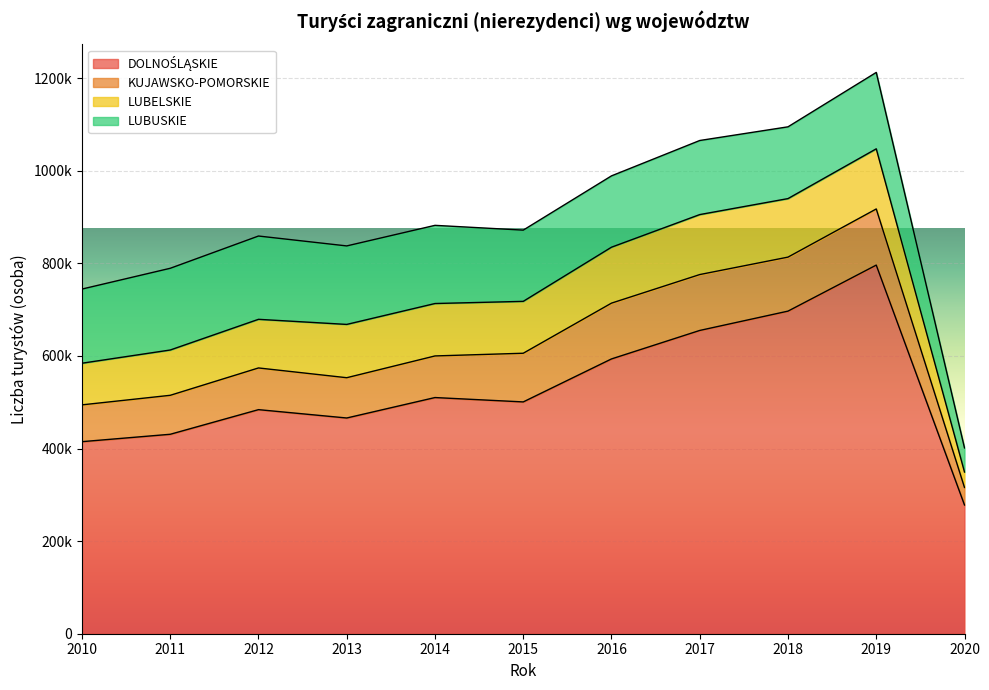

The KUJAWSKO-POMORSKIE series shows 120510 at 2016. True or false?

True